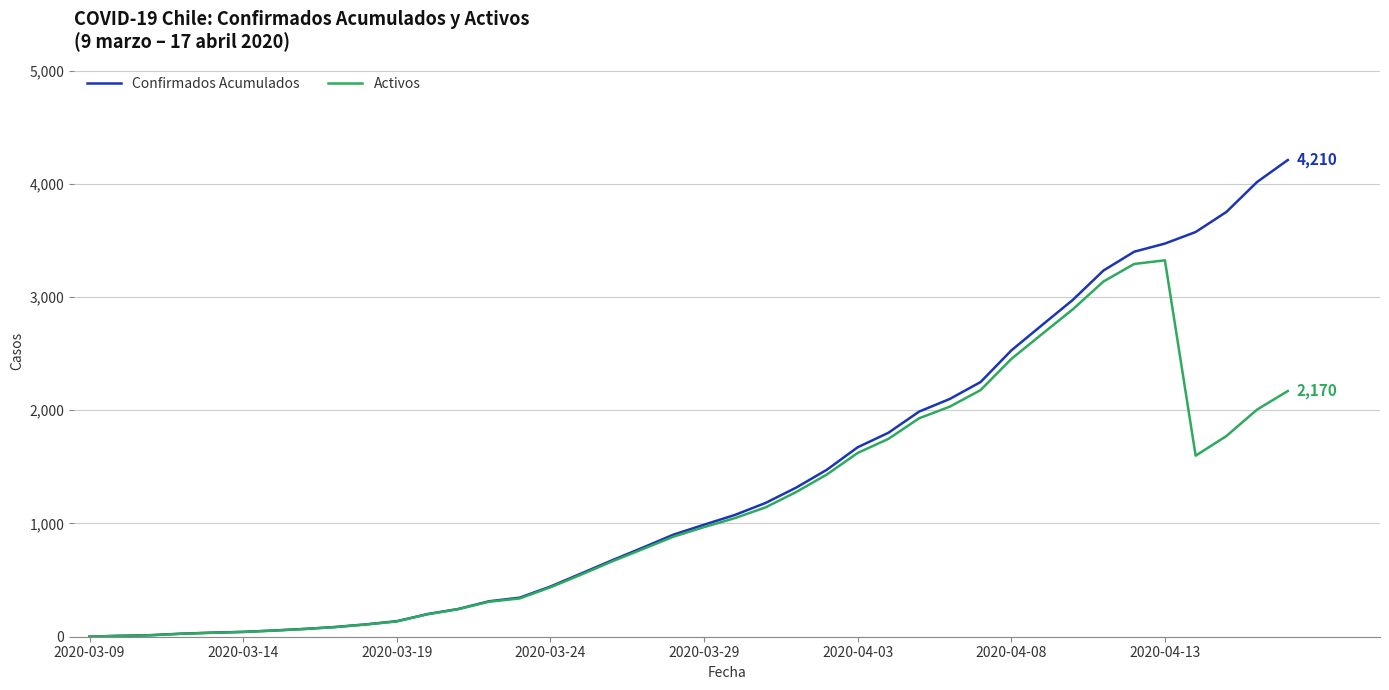

Which series has the widest spread of values?

Confirmados Acumulados